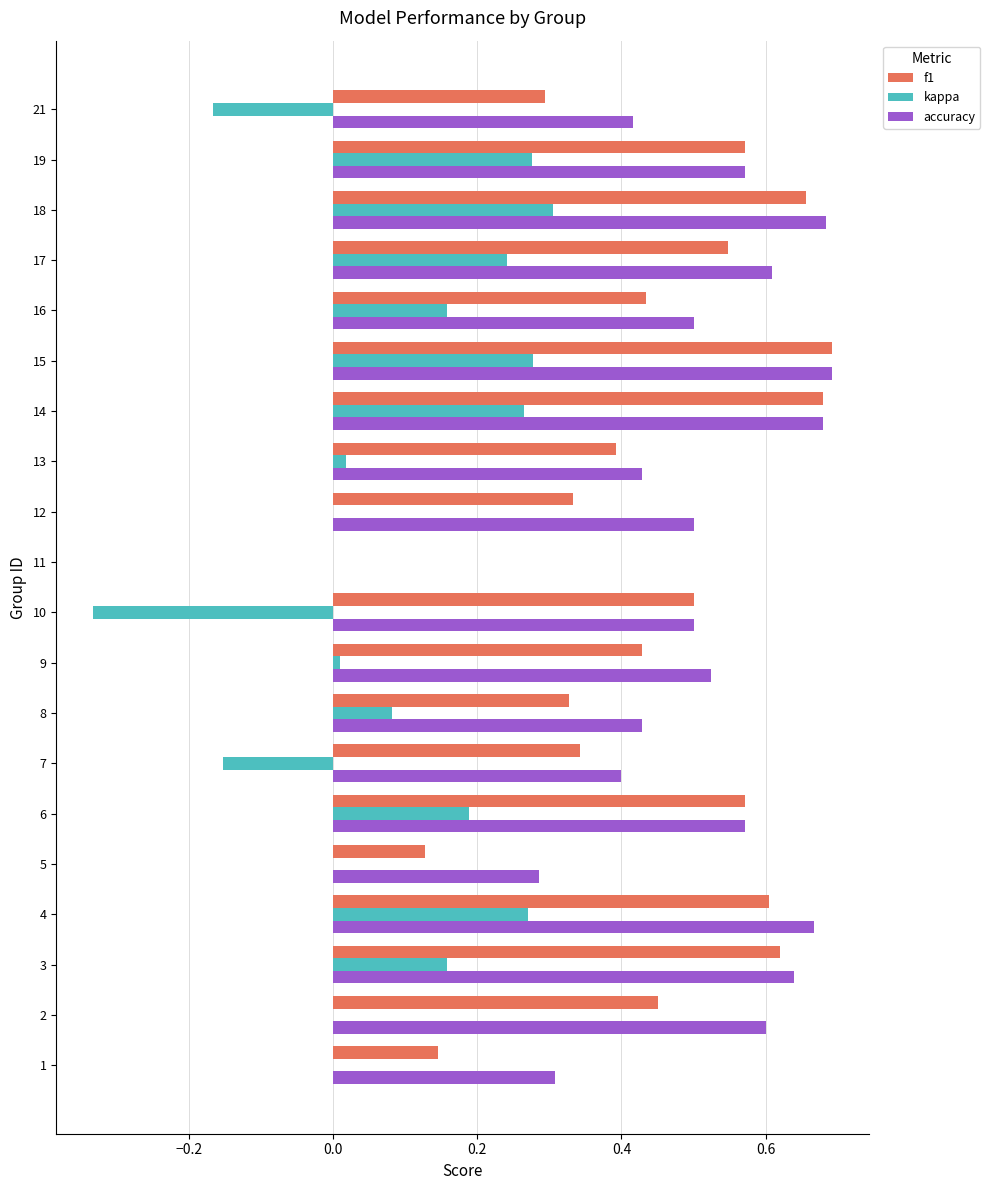

True or false: f1 has a value of 0.3 at 7.

True